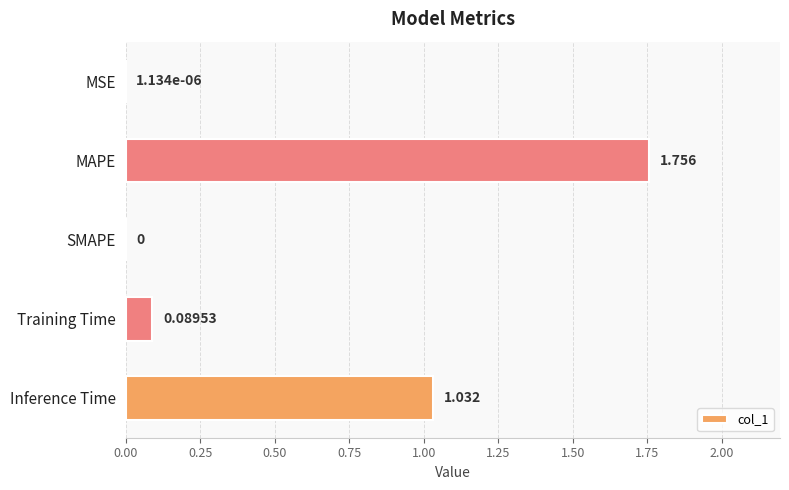

Which has a higher value, MAPE or Inference Time?

MAPE